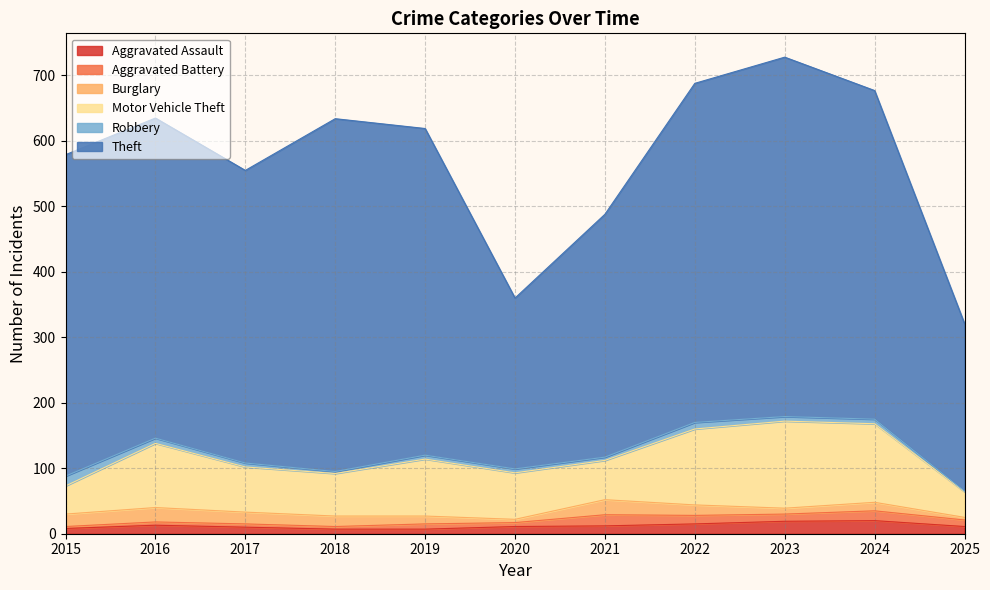

List the series in order of their peak value, lowest first.

Robbery, Aggravated Battery, Aggravated Assault, Burglary, Motor Vehicle Theft, Theft